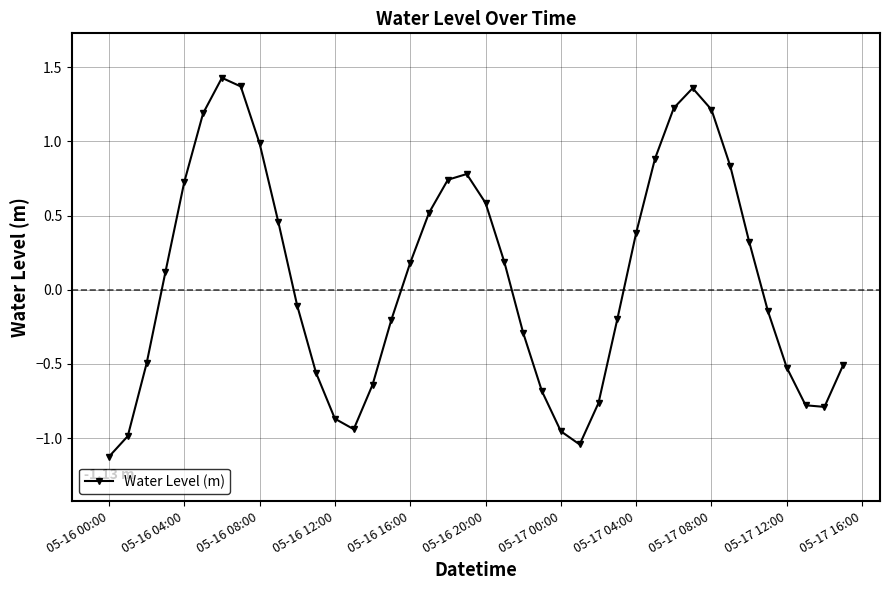

What is the minimum value shown in the chart?

-1.1